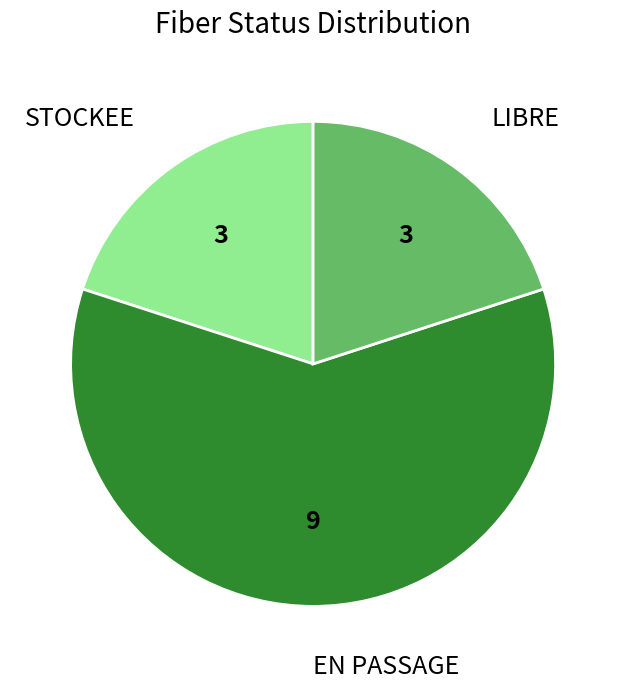

Does EN PASSAGE represent more than half of the total?

Yes